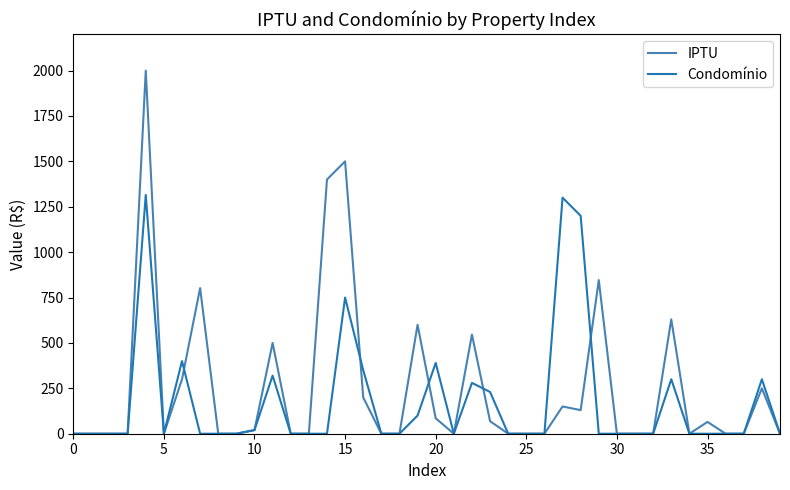

Rank the series by their maximum value, from lowest to highest.

Condomínio, IPTU